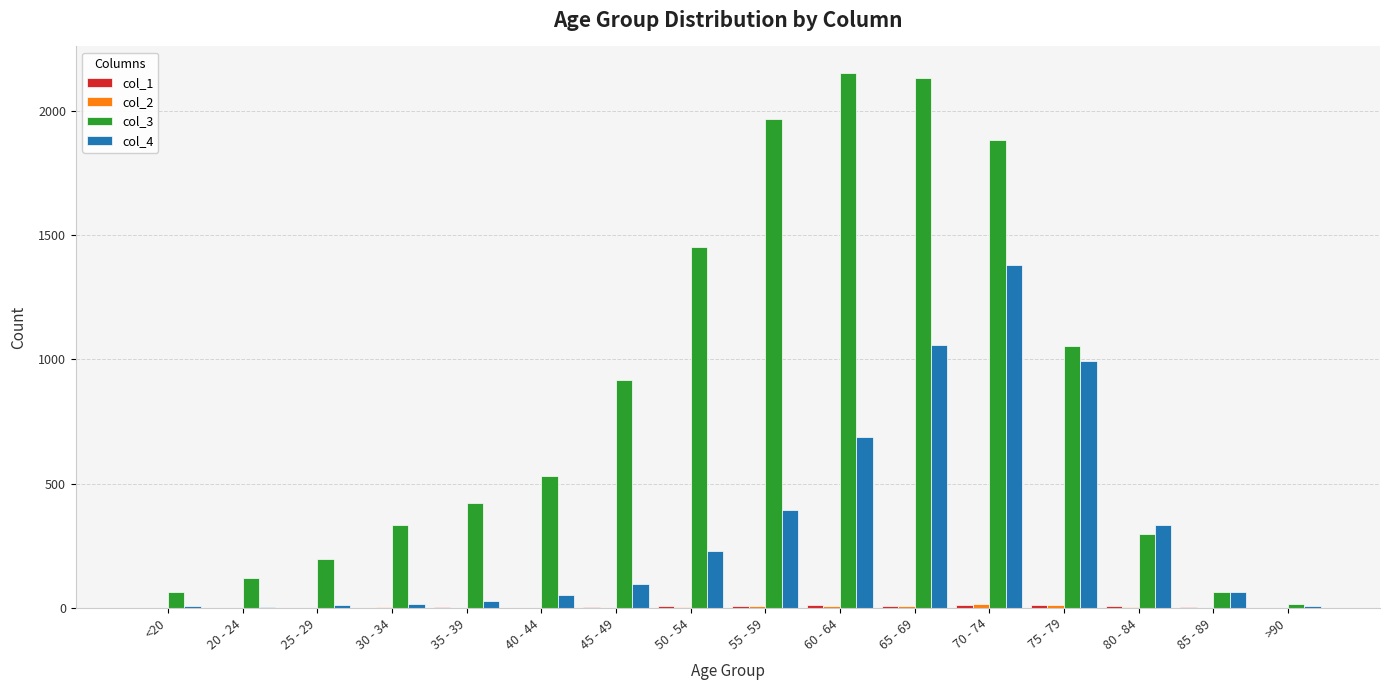

What is the greatest value displayed?

2151